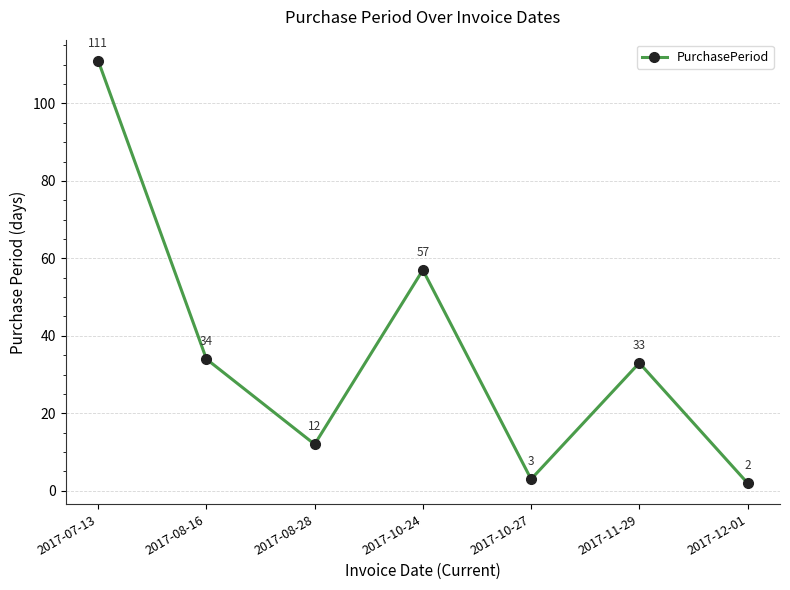

The value at 2017-12-01 is 2. True or false?

True